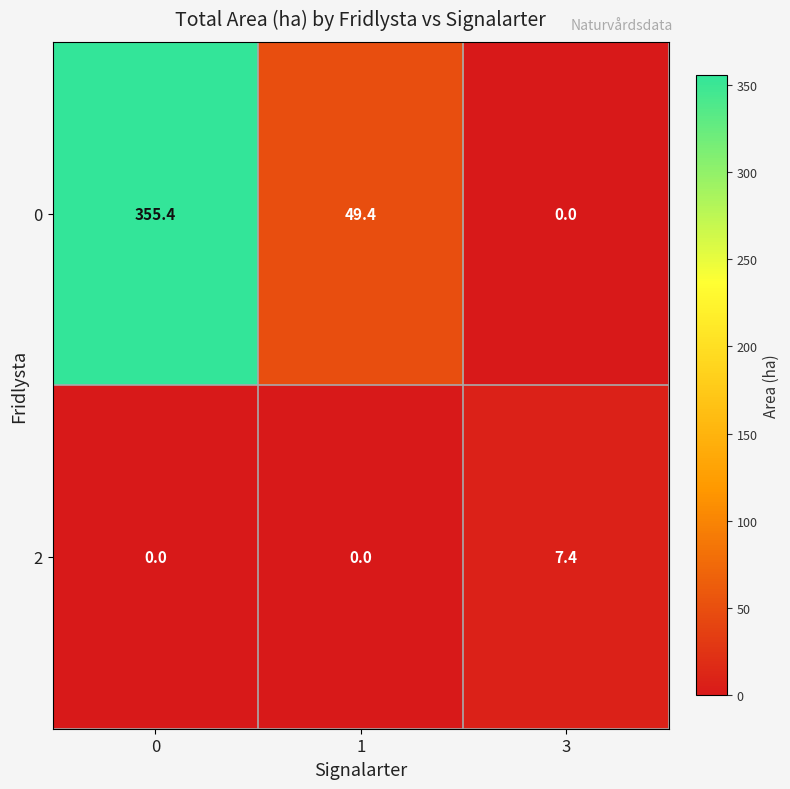

Is it true that 2 equals 0.0 at 1?

True